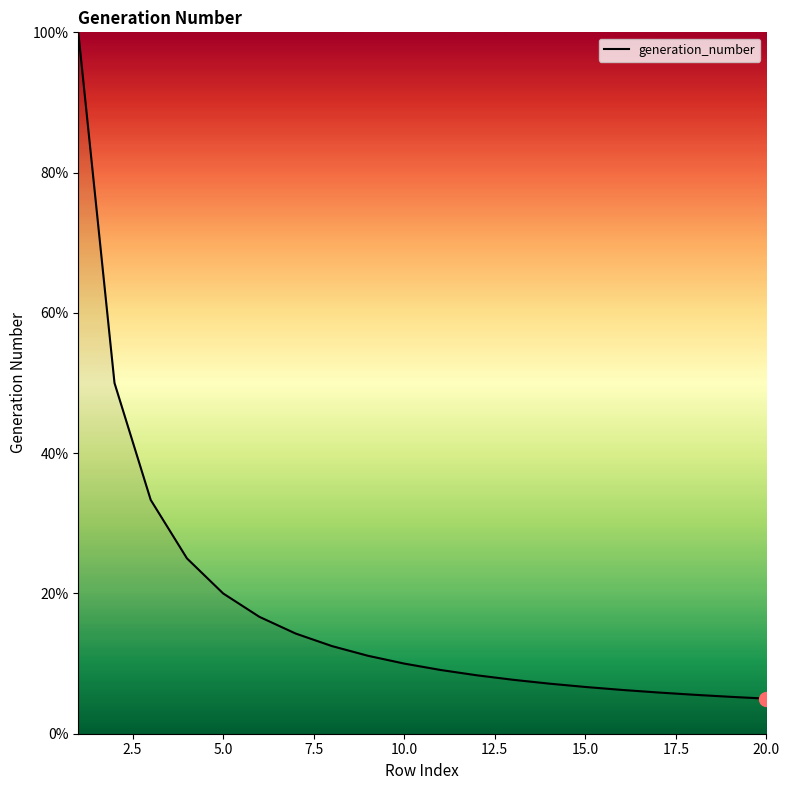

Does the chart display data point markers on the line(s)?

No